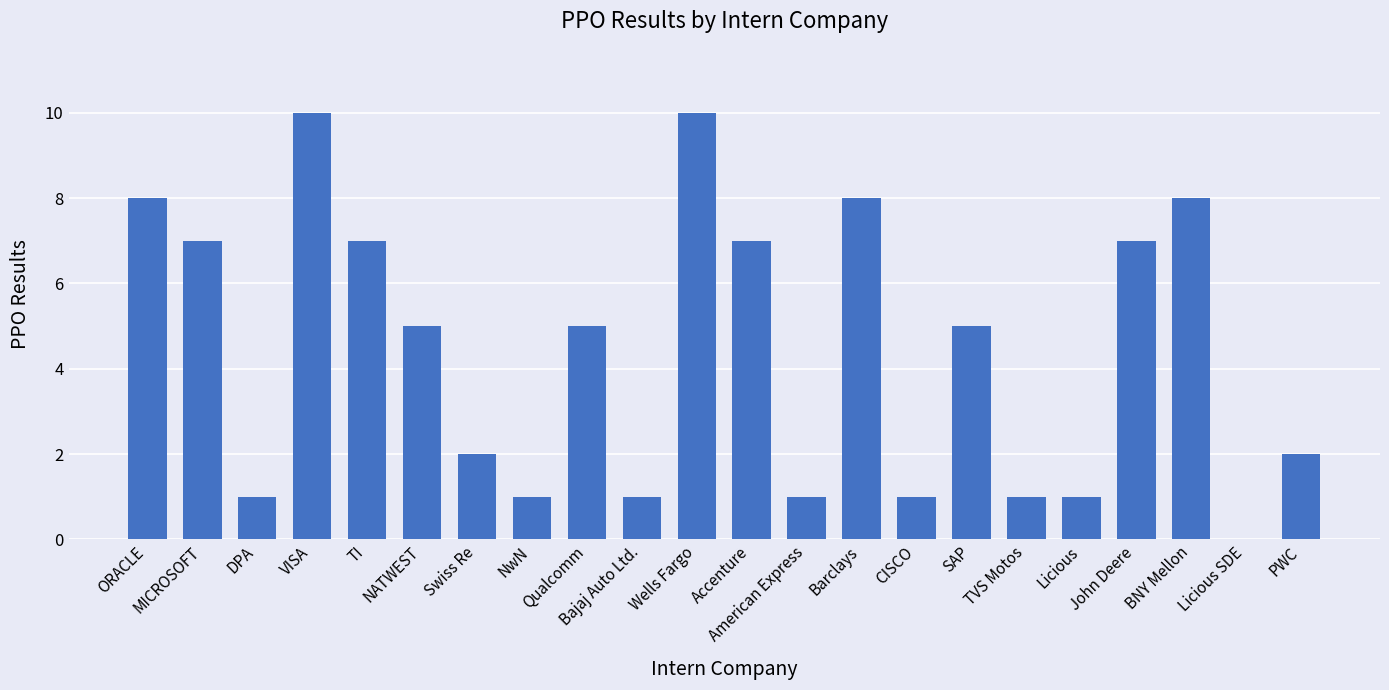

How many positive values are there?

21